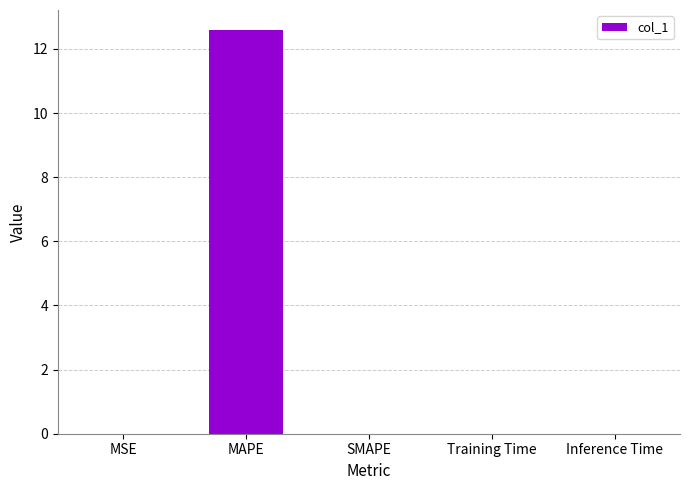

What is the maximum value shown in the chart?

12.6